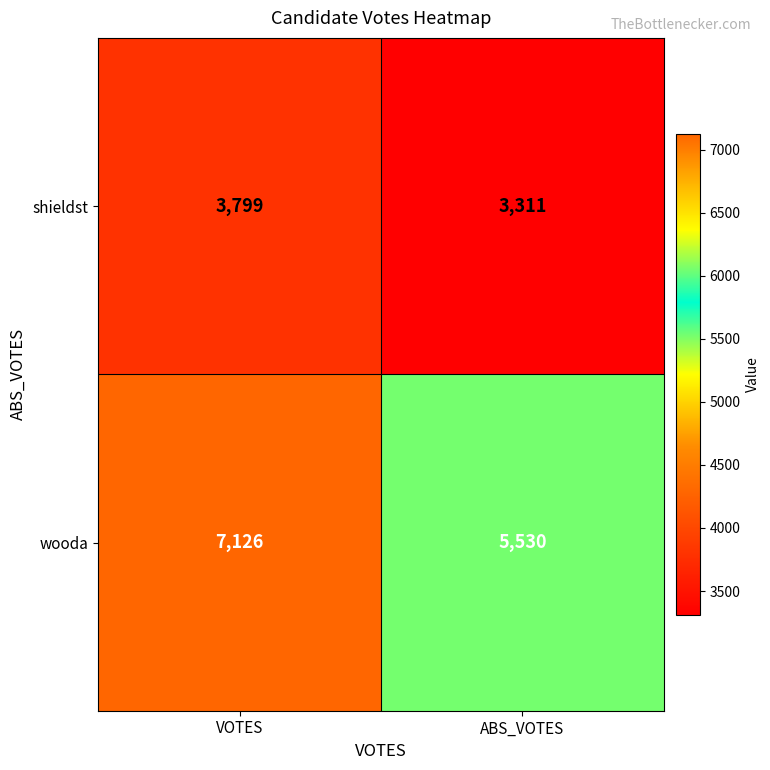

What is the difference between the maximum and minimum values in the shieldst series?

488